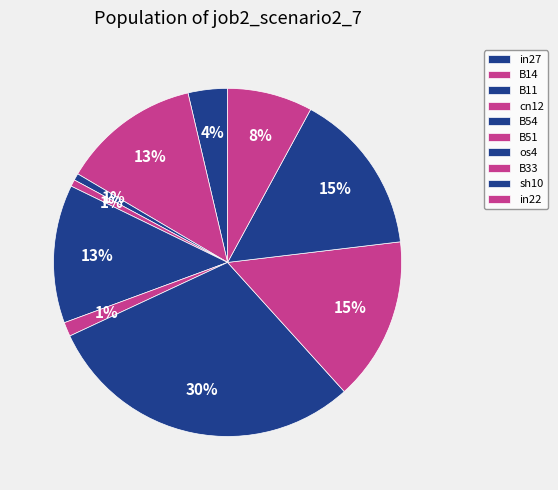

Count the number of slices in the pie.

10